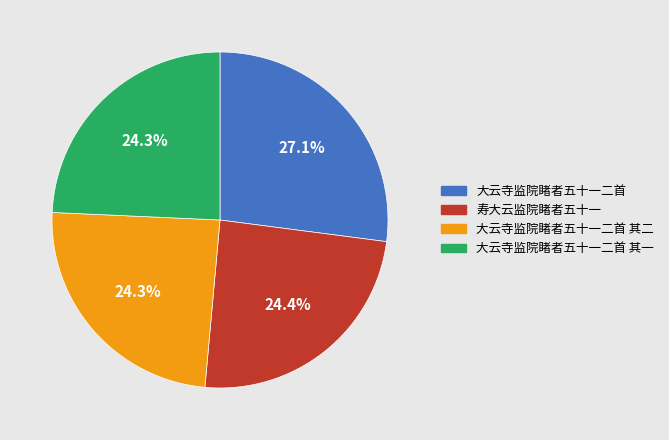

To the nearest percent, what is the difference between the largest and smallest slice percentages?

3%